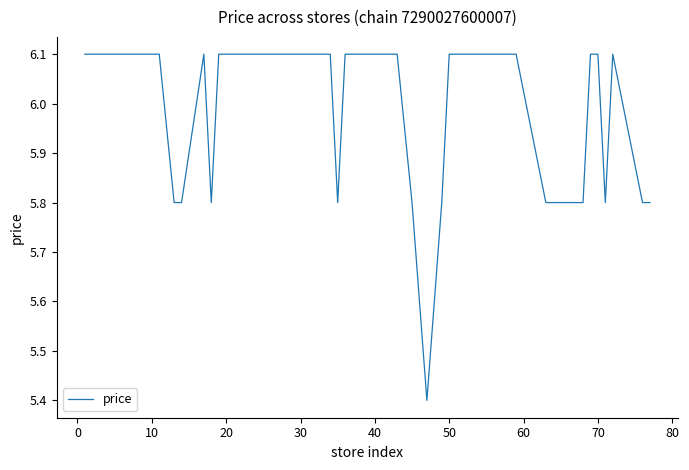

What is the greatest value displayed?

6.1